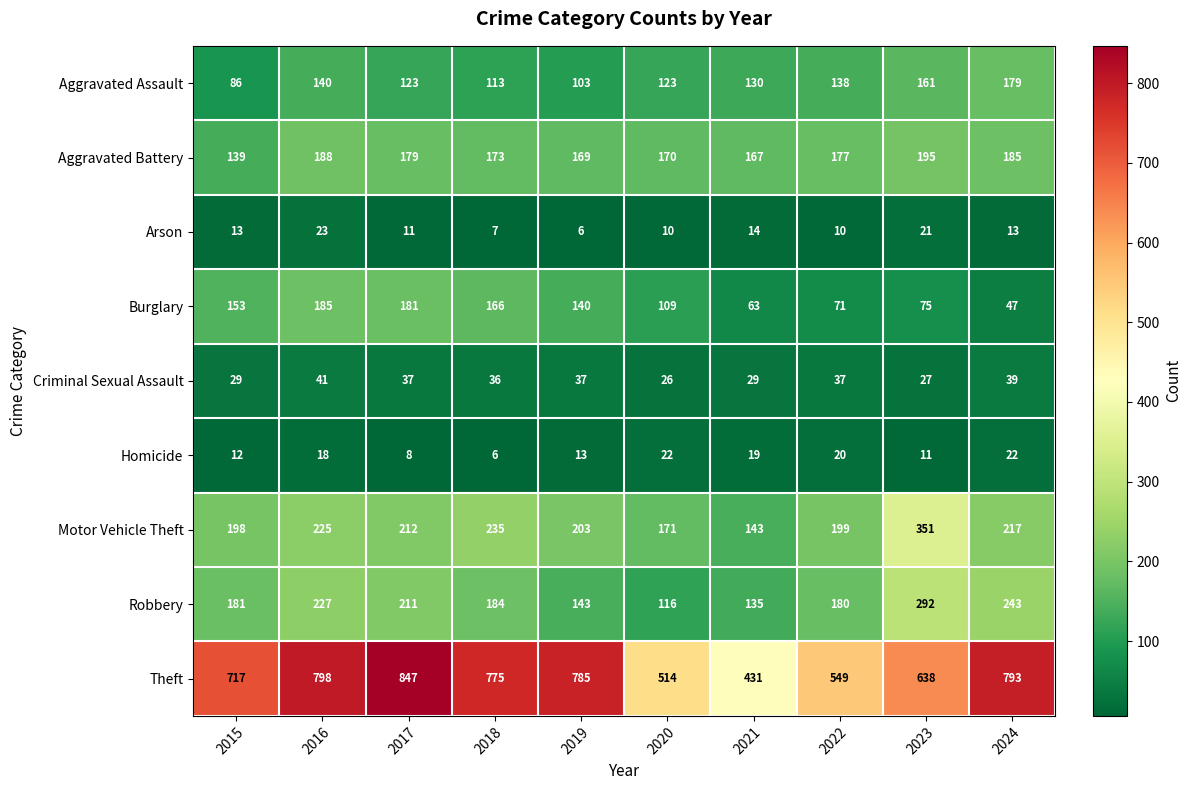

What is the sum of all Aggravated Assault values?

1296